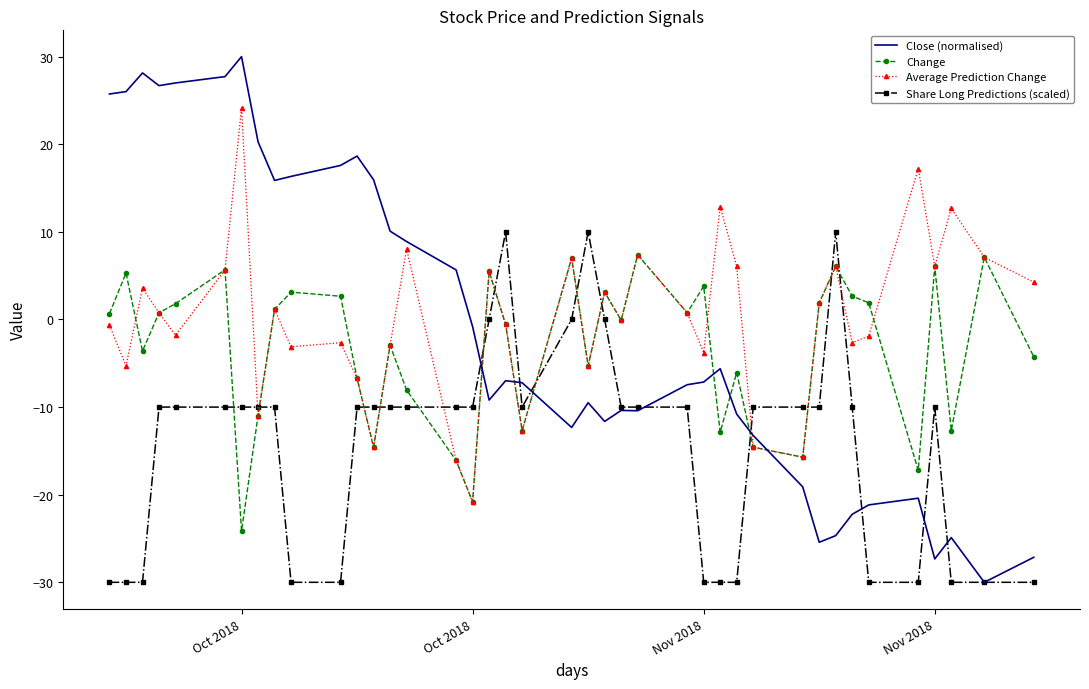

Which series has the largest total across all categories?

Average Prediction Change